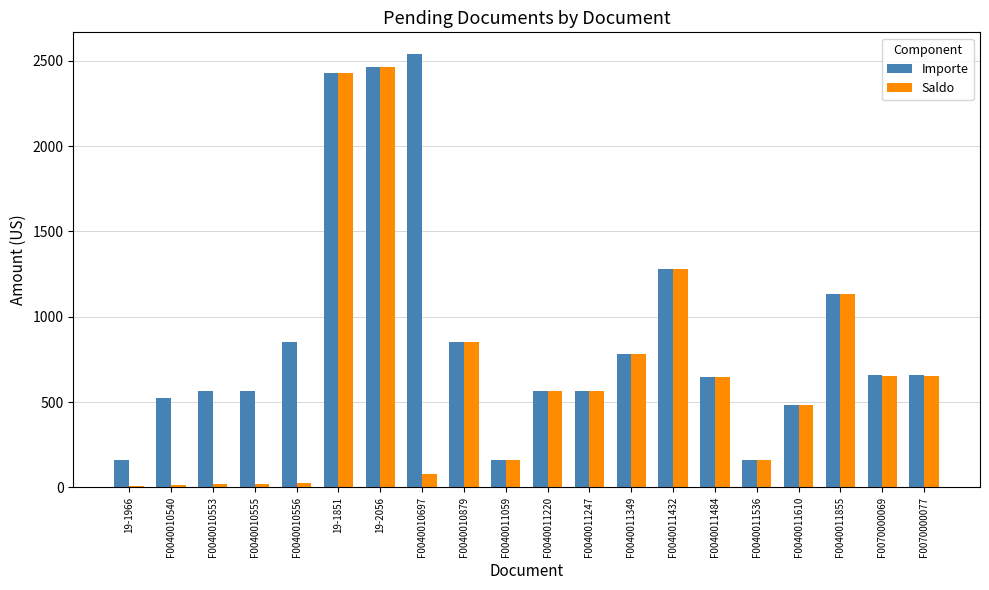

What is the average value of the Saldo series?

649.2